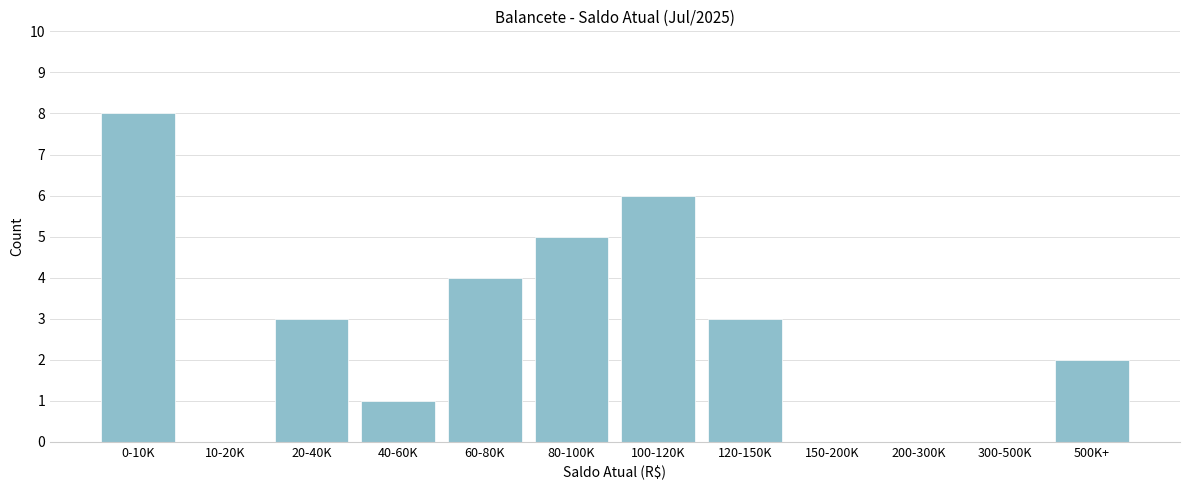

Reading left to right, what are all the values shown in this chart?

0-10K=8	10-20K=0	20-40K=3	40-60K=1	60-80K=4	80-100K=5	100-120K=6	120-150K=3	150-200K=0	200-300K=0	300-500K=0	500K+=2